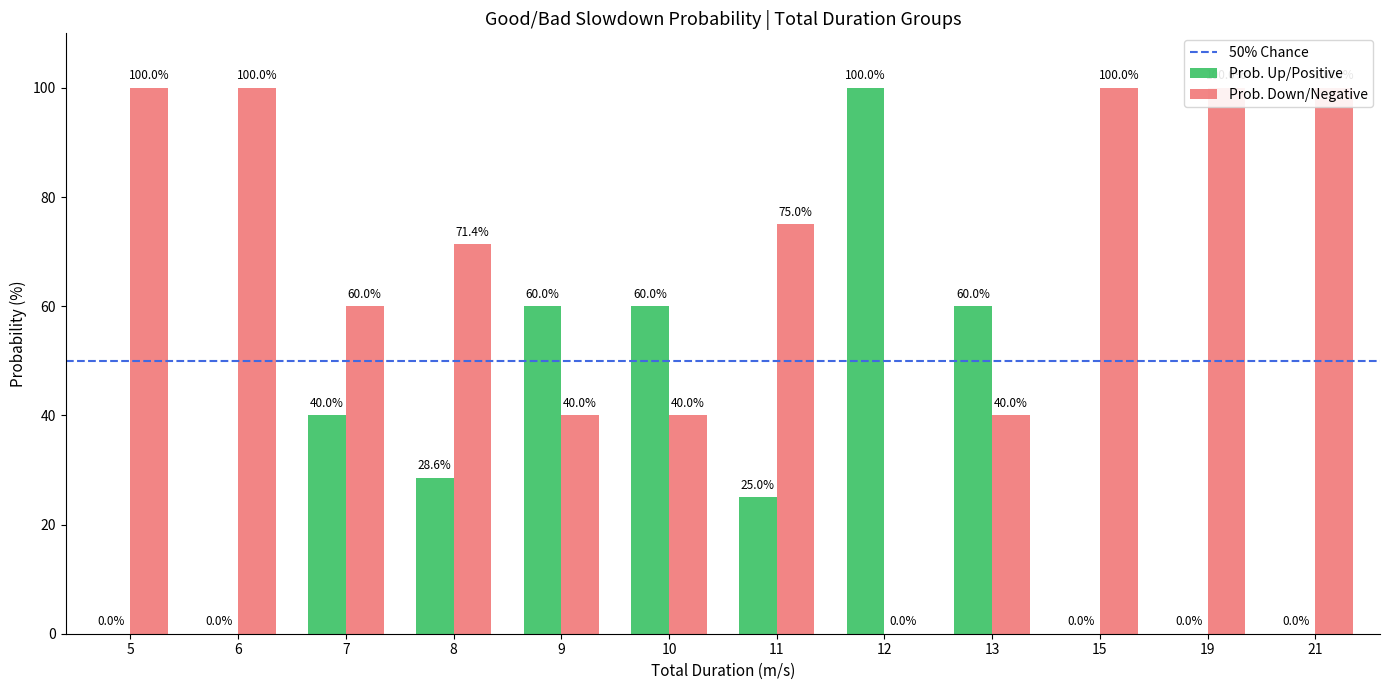

Rank the series by their average value, from lowest to highest.

Prob. Up/Positive, Prob. Down/Negative